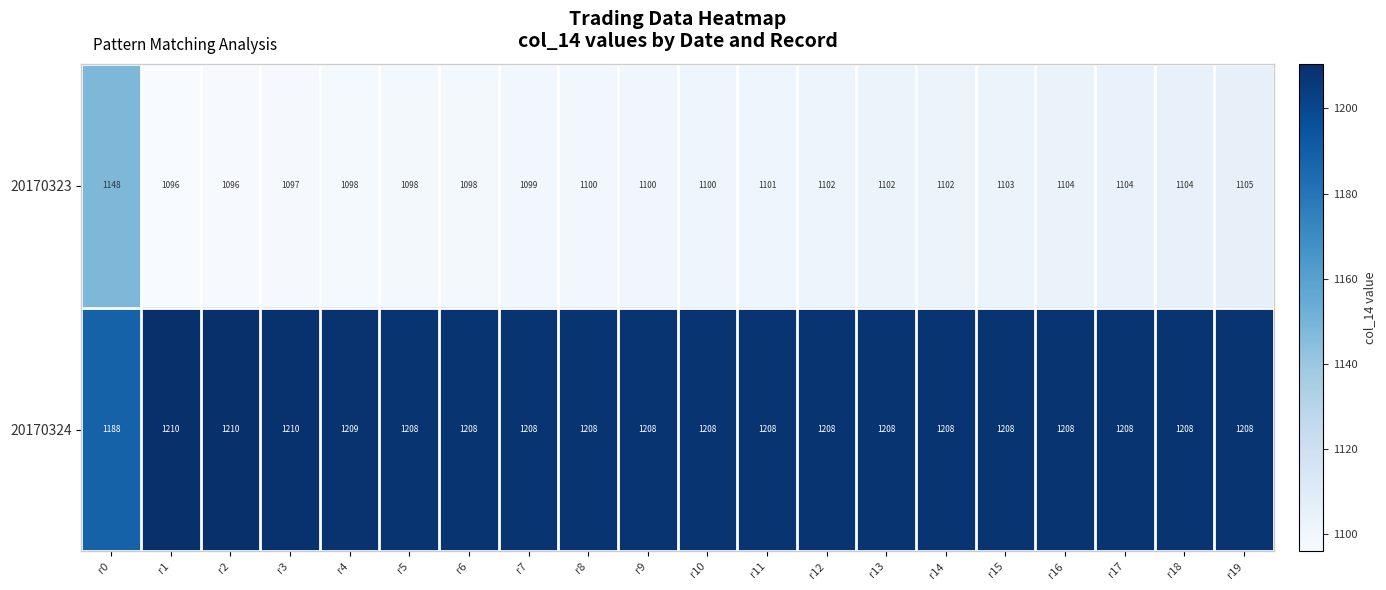

Count the number of categories in the chart.

20